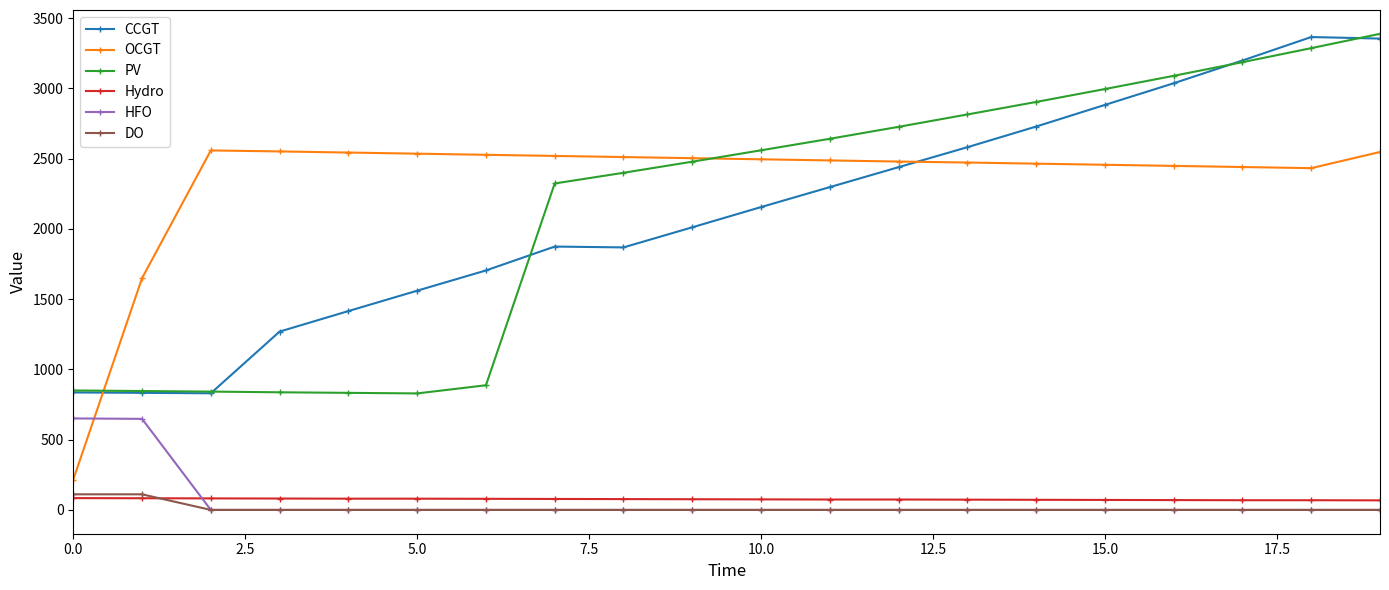

Which series has the largest total across all categories?

OCGT